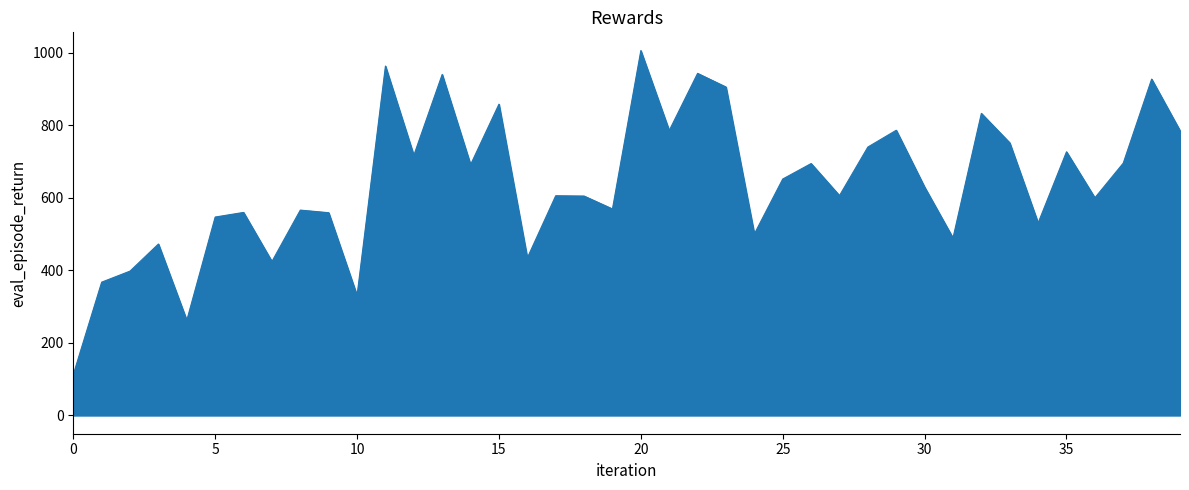

What is the maximum value shown in the chart?

1006.2